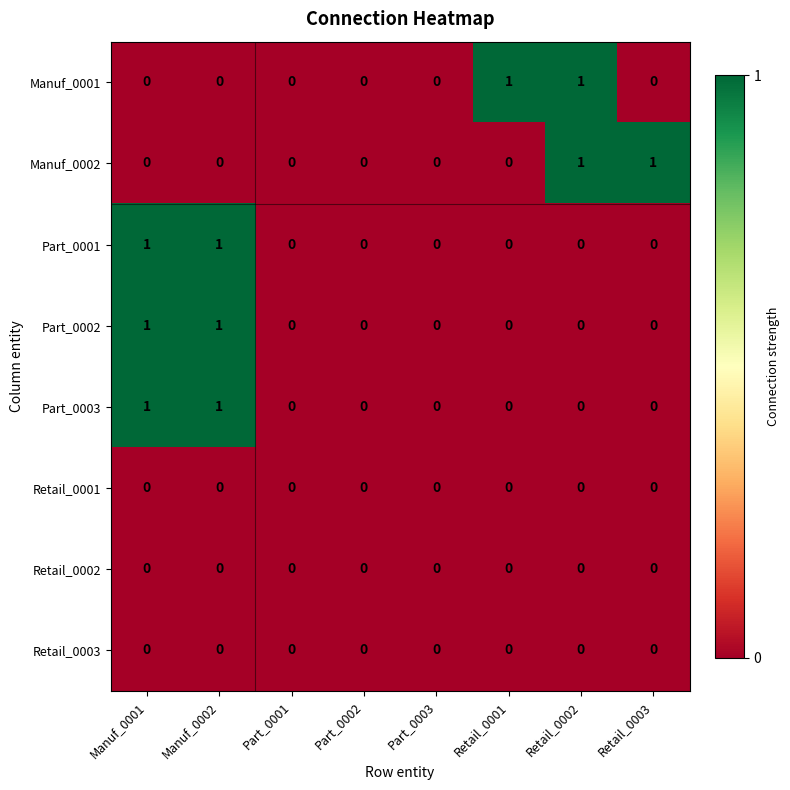

Is it true that Retail_0003 equals 0 at Manuf_0001?

True